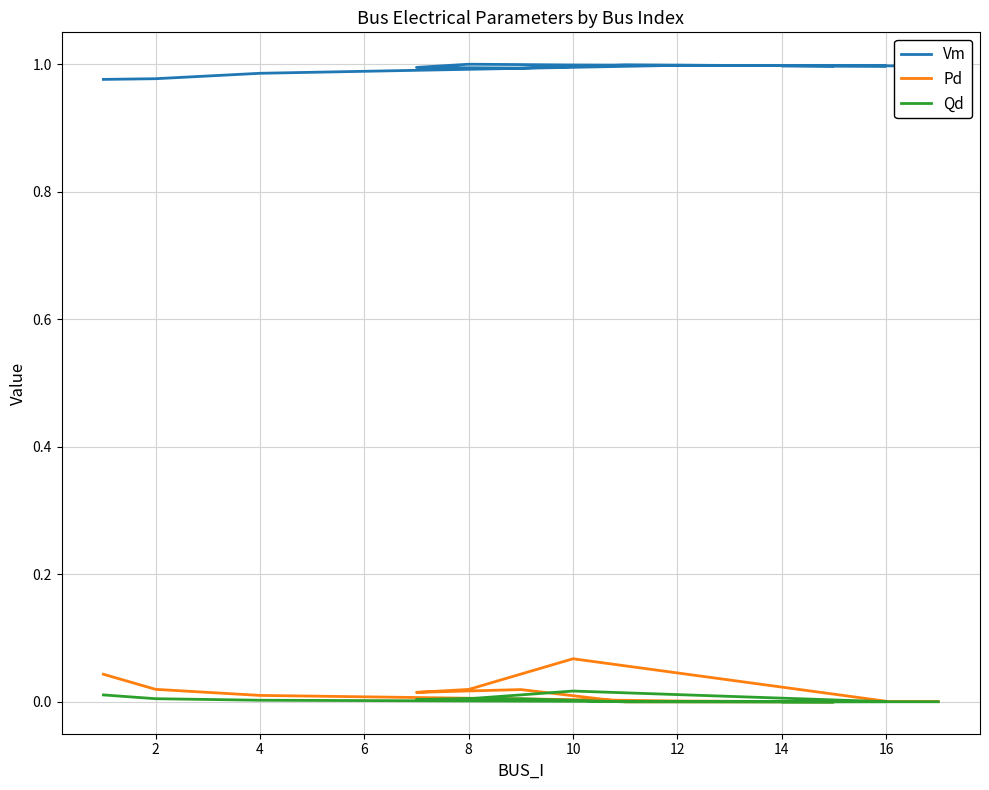

Reading left to right, list all the values displayed in this chart.

Vm: 1.0	1.0	1.0	1.0	1.0	1.0	1.0	1.0	1.0	1.0	1.0	1.0	1.0
Pd: 0.0	0.0	0.0	0.0	0.0	0.0	0.0	0.0	0.0	0.1	0.0	0.0	0.0
Qd: 0.0	0.0	0.0	0.0	0.0	0.0	0.0	0.0	0.0	0.0	0.0	0.0	0.0